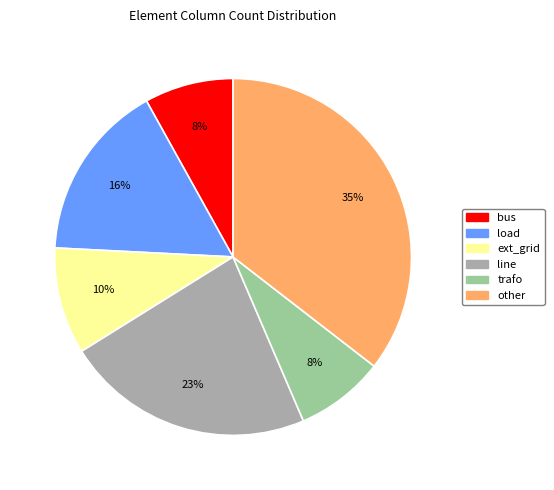

Which slice is the largest?

other